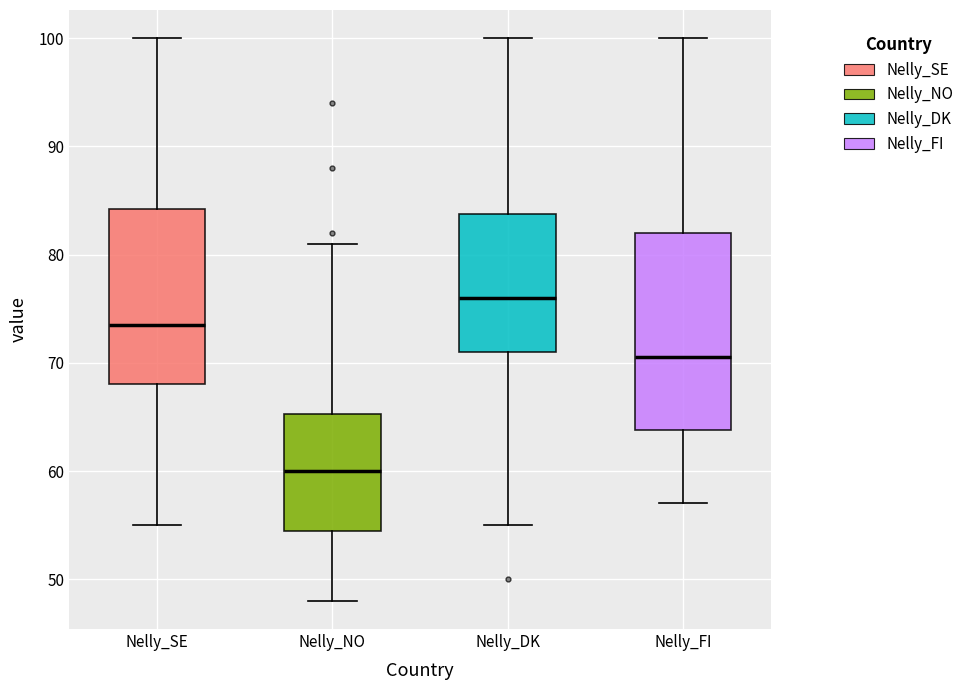

Reading left to right, read every box against the y-axis: the position of its median line, the range the box covers, and the ends of its whiskers. The values are not printed on the chart, so give them approximately, as read against the axis.

Nelly_SE: median 74, box 68 to 84, whiskers 55 to 100
Nelly_NO: median 60, box 55 to 65, whiskers 48 to 81
Nelly_DK: median 76, box 71 to 84, whiskers 55 to 100
Nelly_FI: median 71, box 64 to 82, whiskers 57 to 100